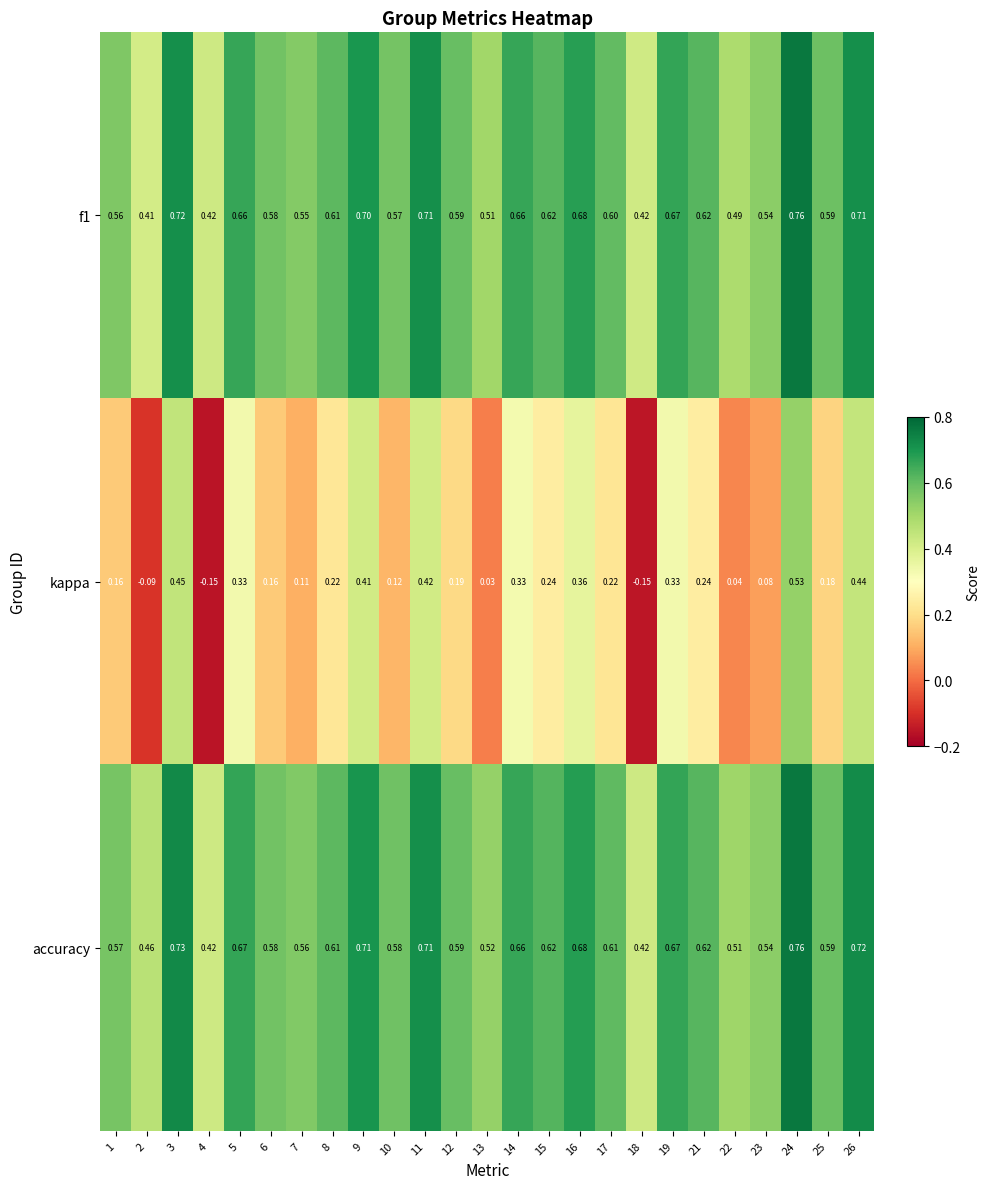

Is the value of kappa at 5 greater than the value of accuracy at 16?

No